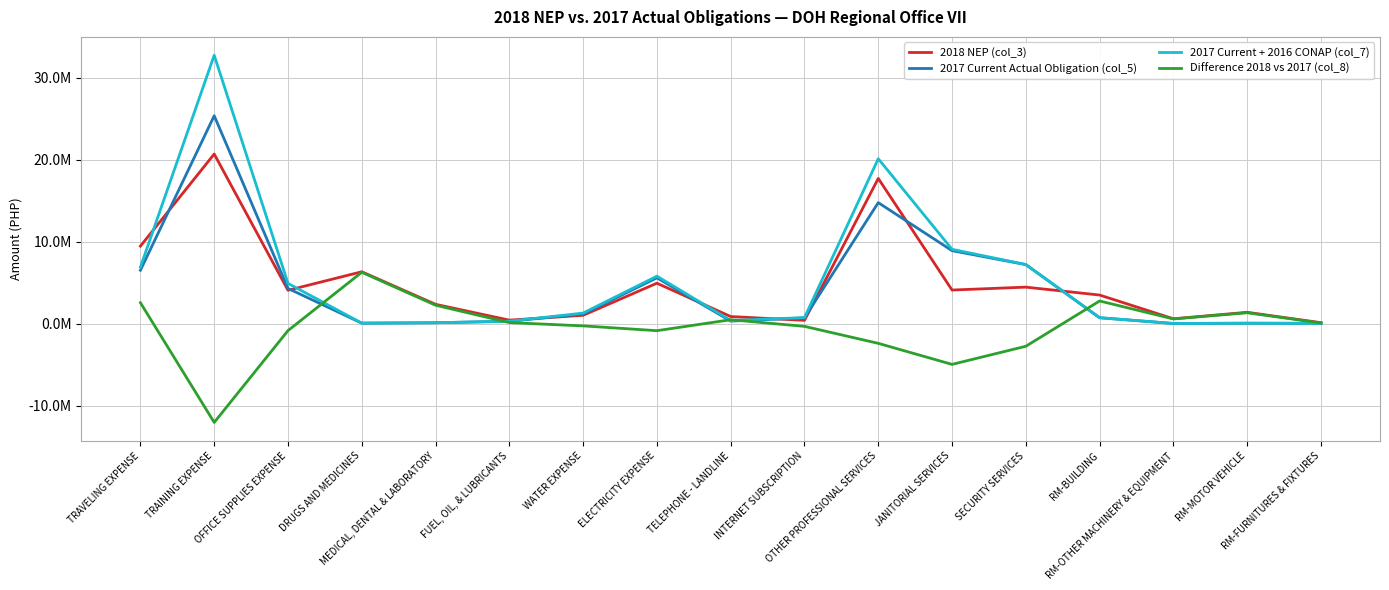

What is the value of the 2018 NEP (col_3) point at the 3rd from the left?

4072000.0